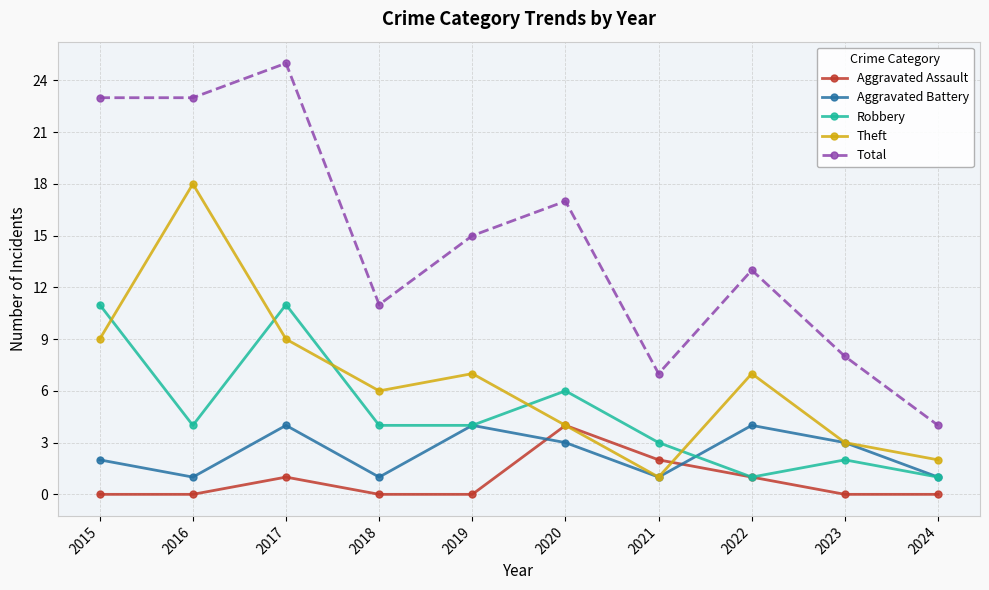

What is the total value across all series at 2022?

26